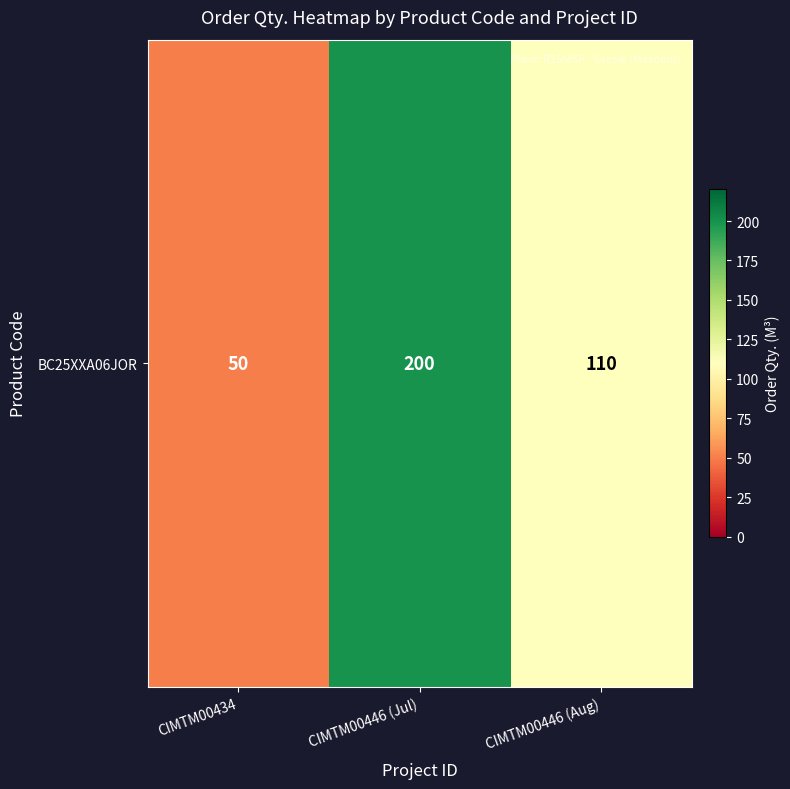

The chart shows a value of 50 at CIMTM00434. True or false?

True